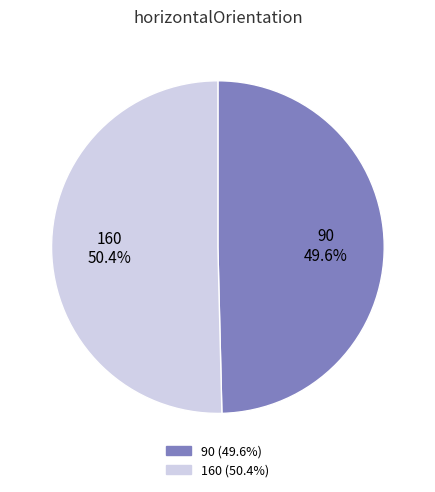

Approximately how many times larger is the value at 90 compared to 160?

1.0